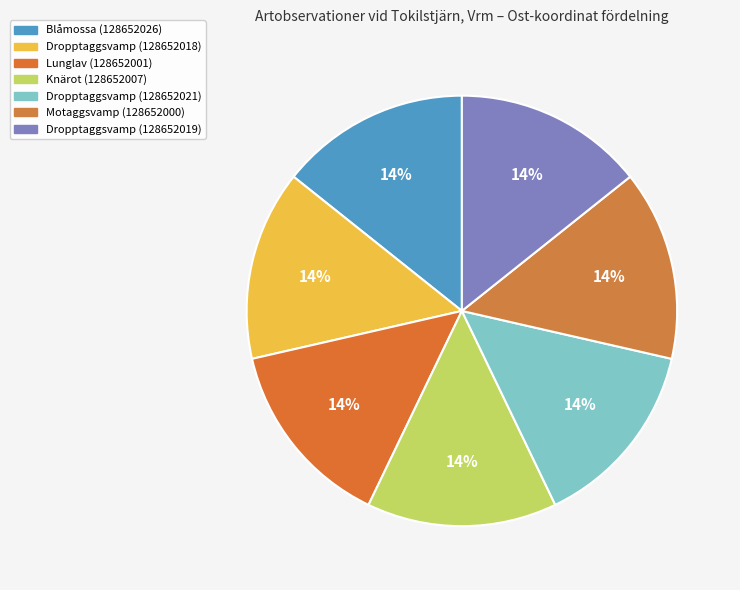

Count the number of slices in the pie.

7